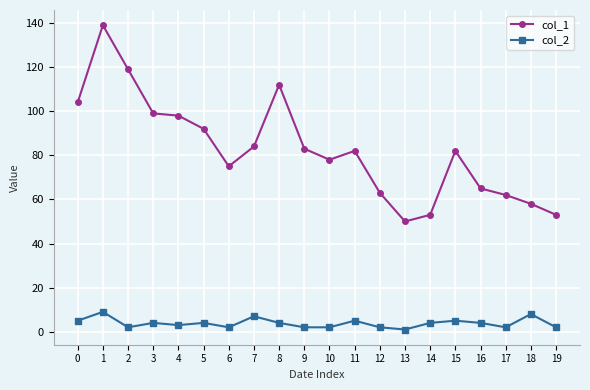

What is the greatest value displayed?

139